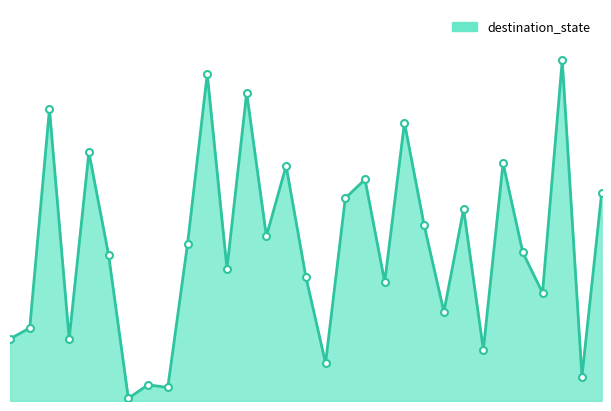

What is the sum of all values?

1776